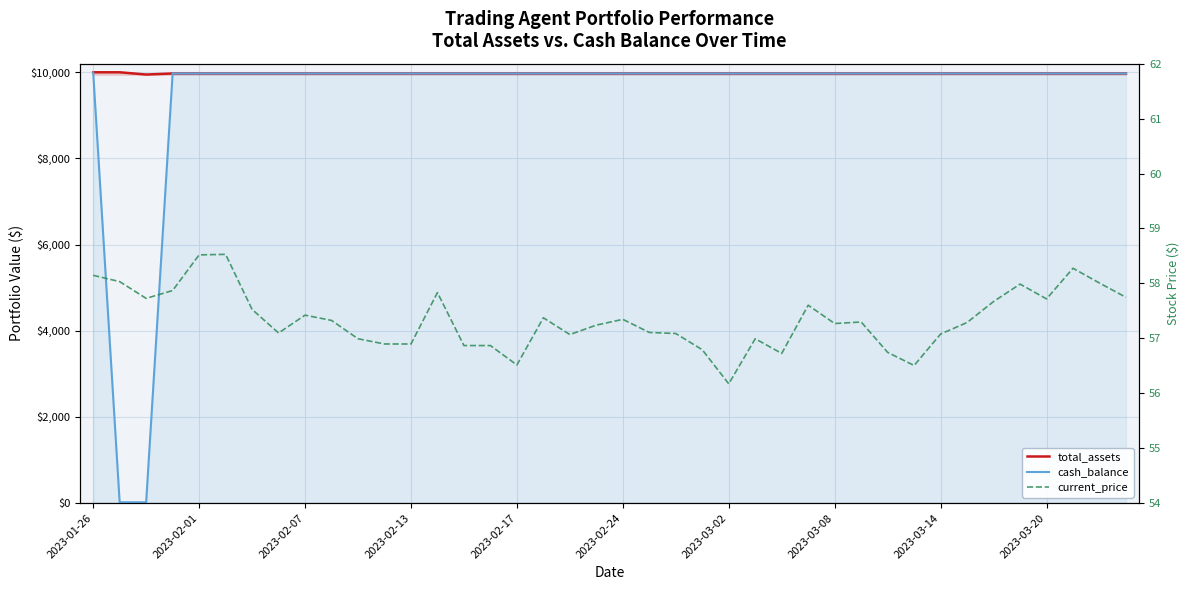

Which series changed the most between 14 and 34?

current_price